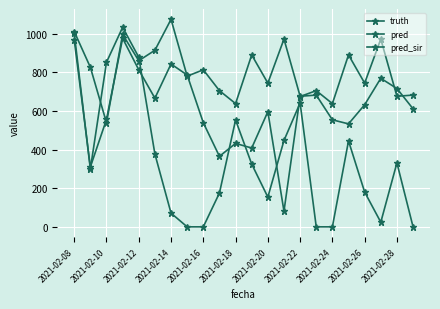

Where is the first local maximum for pred_sir?

2021-02-14